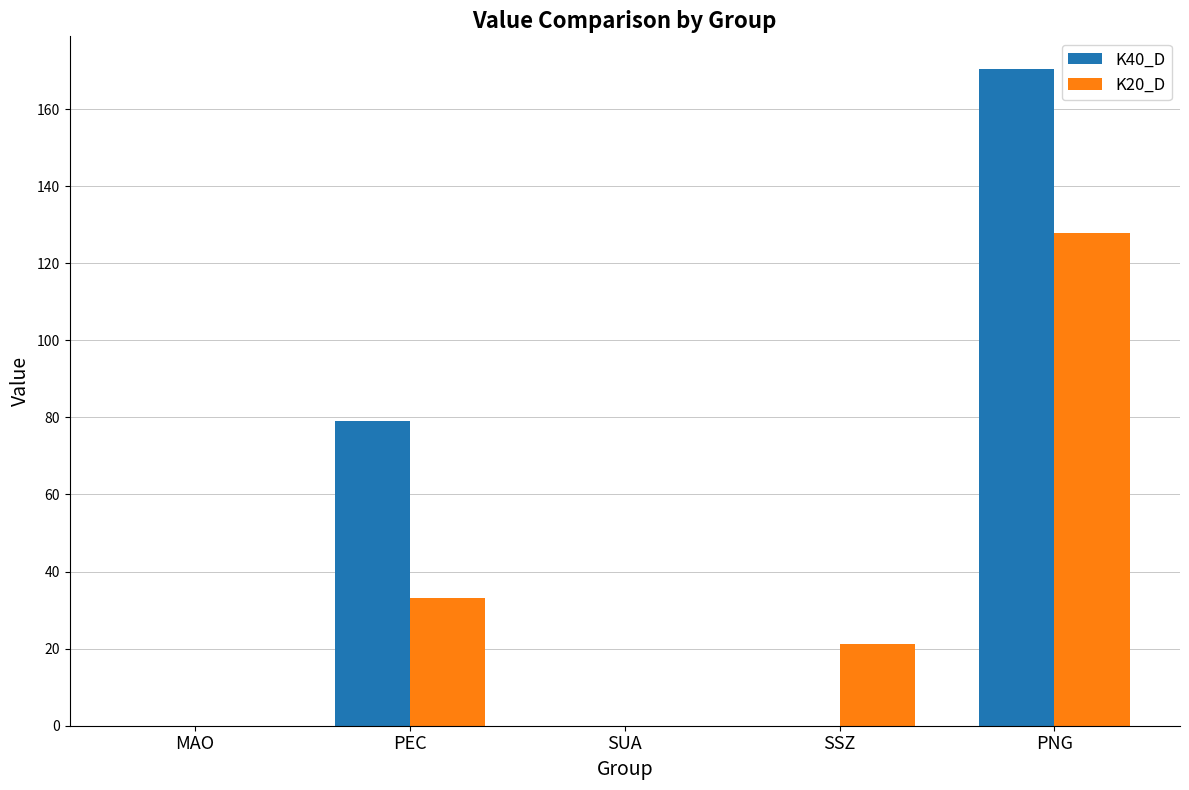

What is the sum of the K20_D values at SUA and SSZ?

21.2